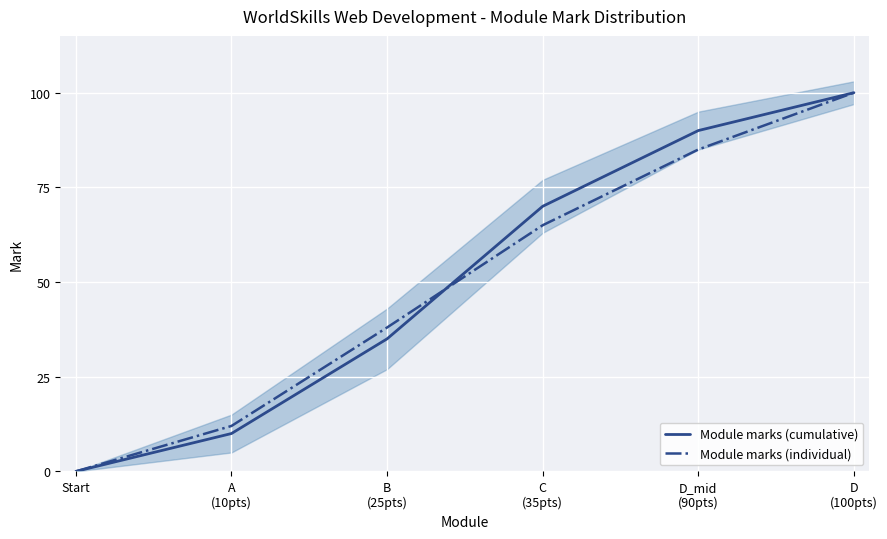

Is the value of Module marks (individual) at D
(100pts) greater than the value of Module marks (cumulative) at Start?

Yes